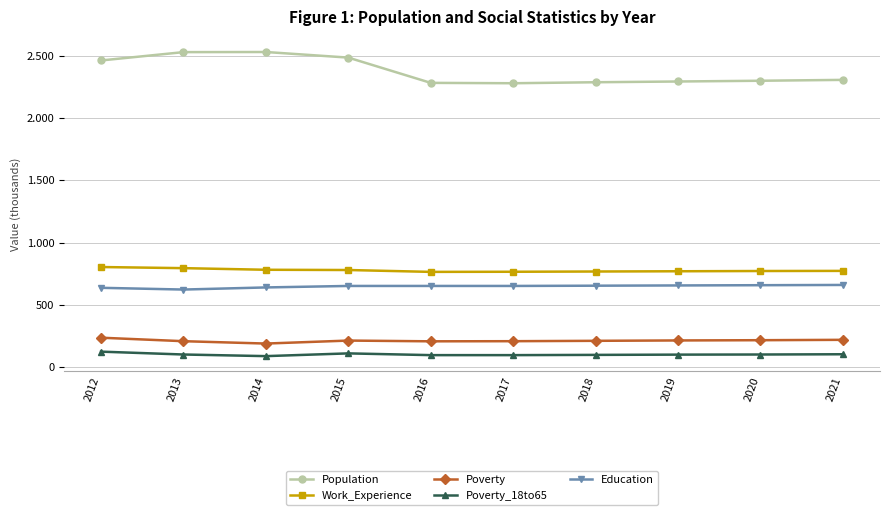

Does the chart have visible grid lines?

Yes